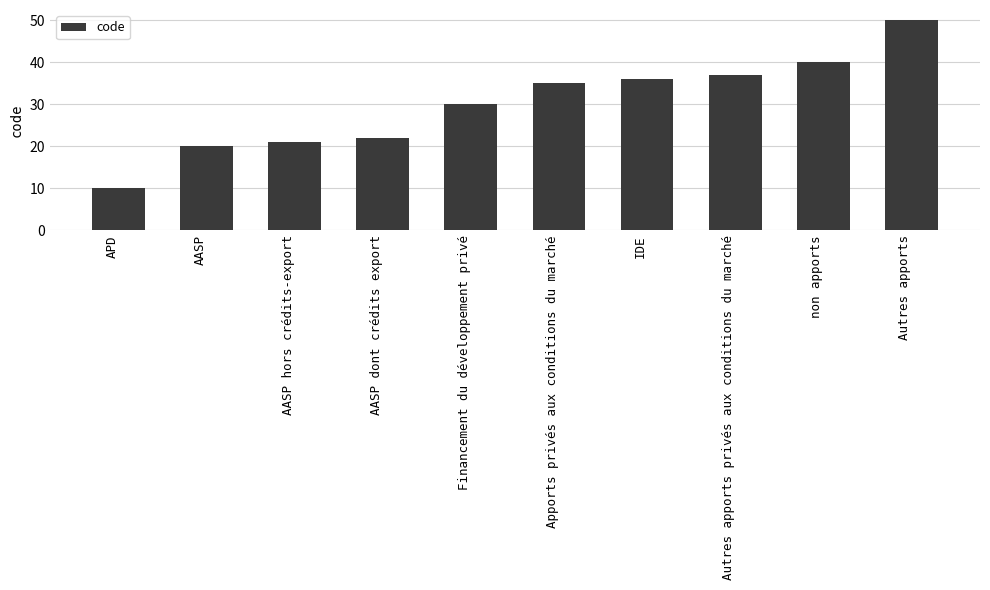

What is the ratio of the value at AASP to the value at AASP dont crédits export?

0.9